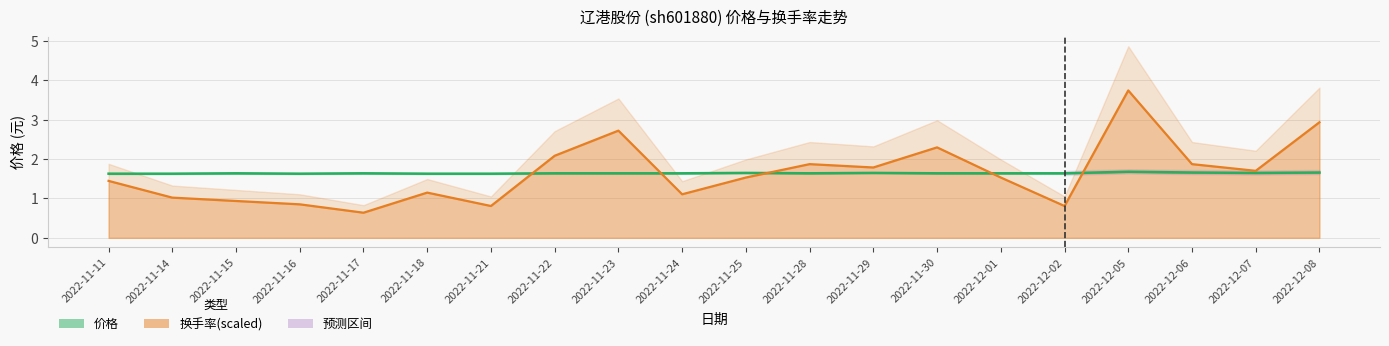

In 价格, how many points are lower than both neighbors (excluding endpoints)?

3